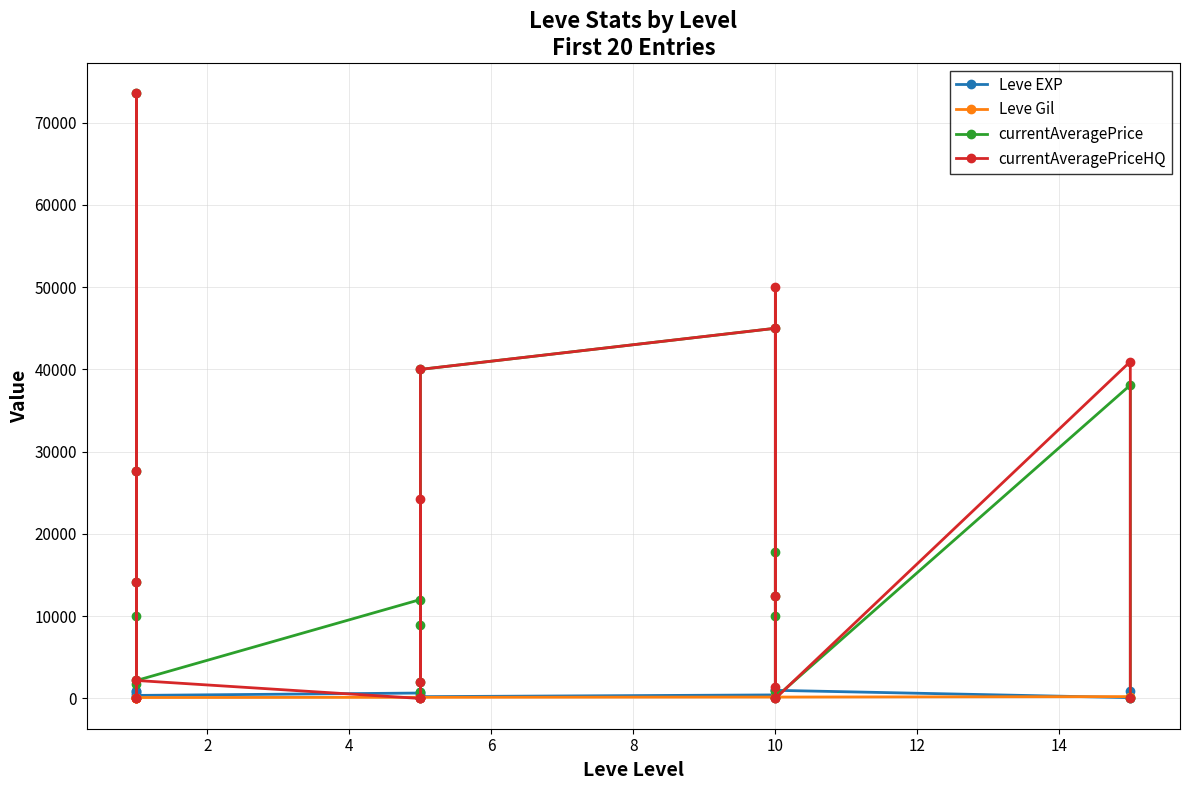

Does the chart have visible grid lines?

Yes